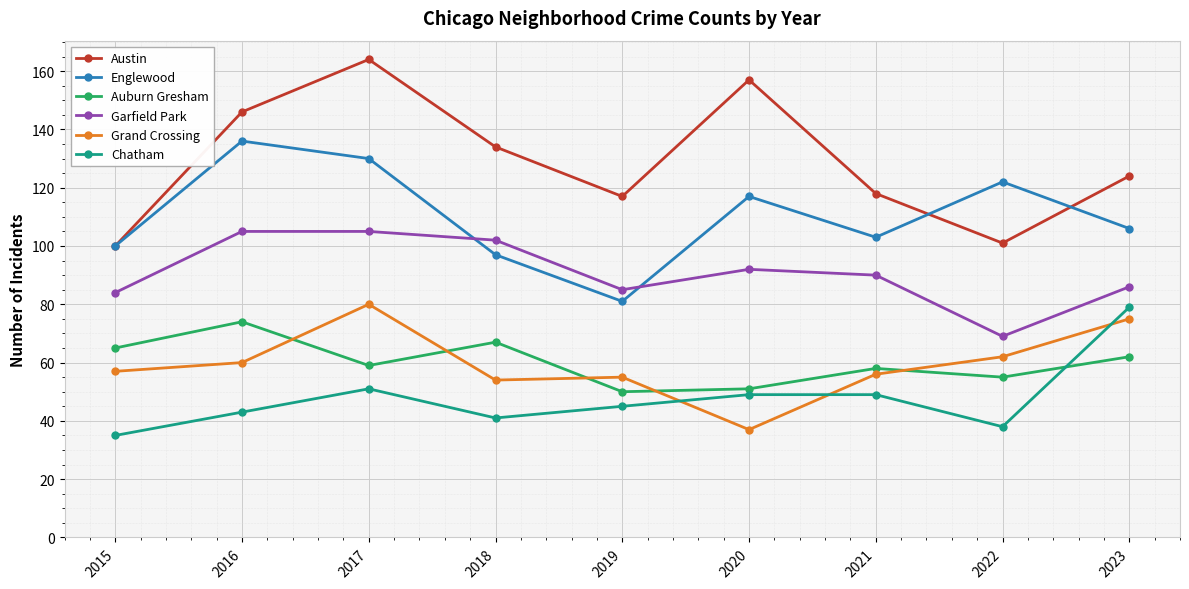

Which label corresponds to the smallest value in the chart?

2015